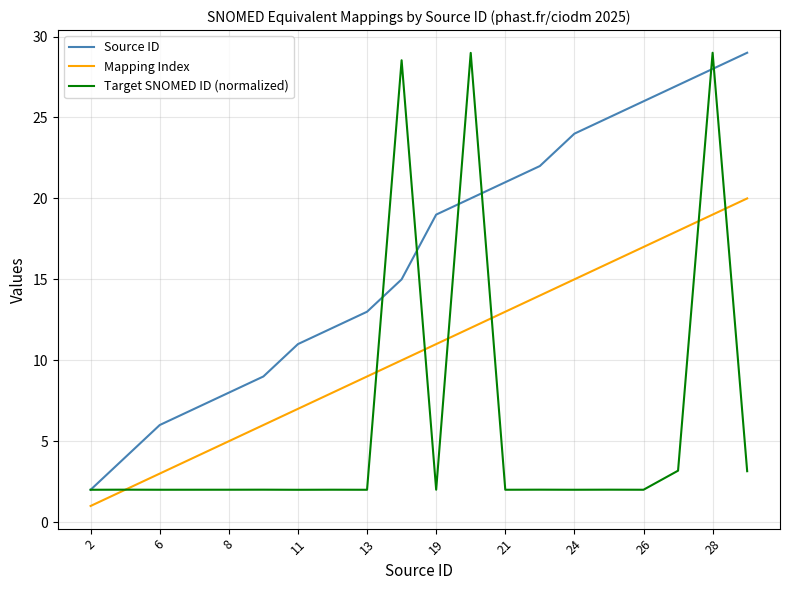

True or false: Source ID and Mapping Index intersect in this chart.

False